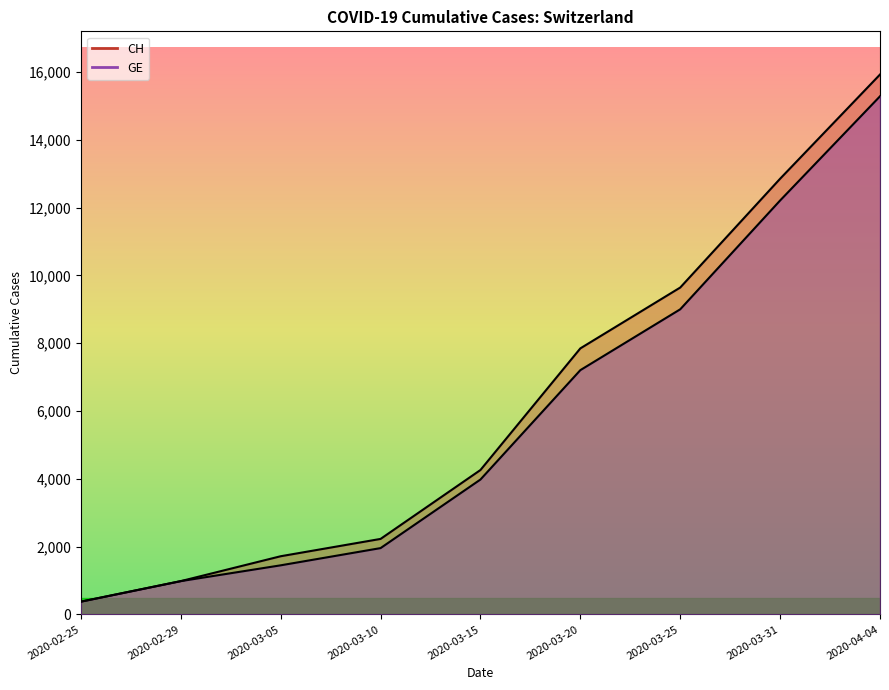

How many distinct data groups are displayed?

2